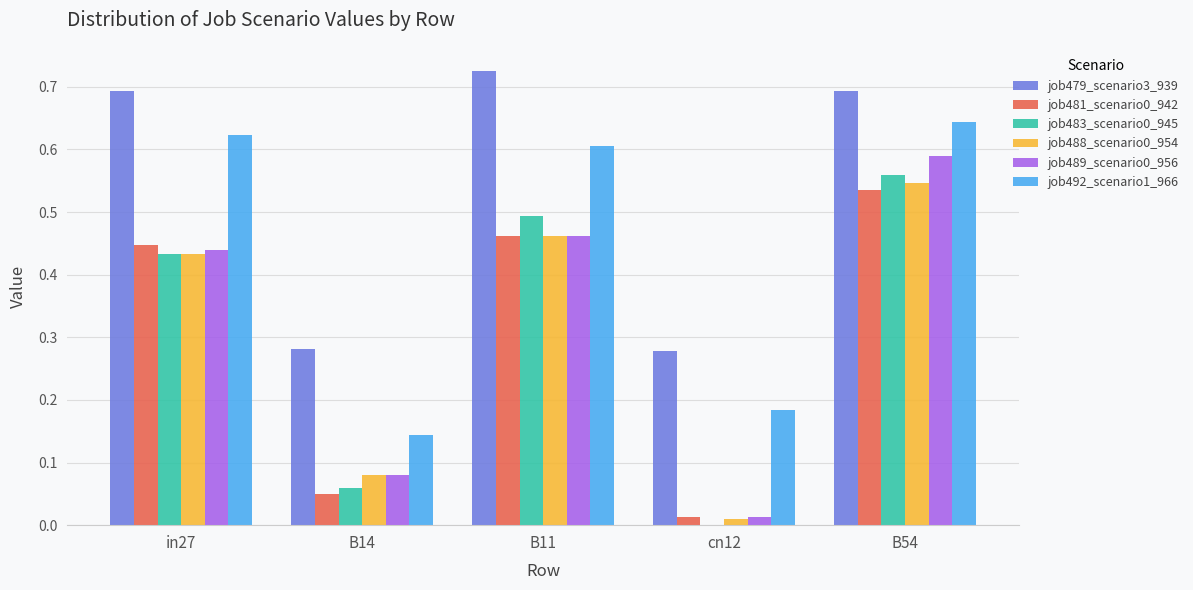

What is the sum of all job492_scenario1_966 values?

2.2